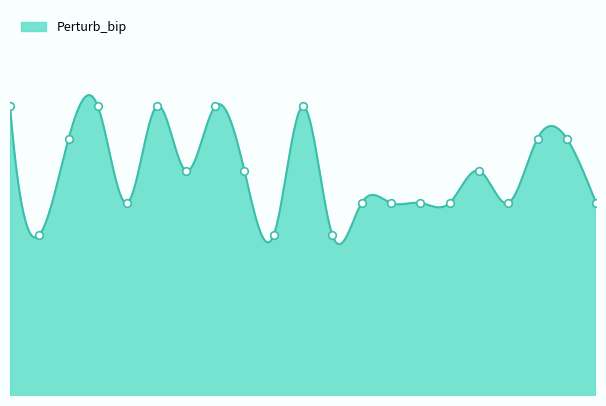

What is the ratio of the value at 7 to the value at 8?

1.1